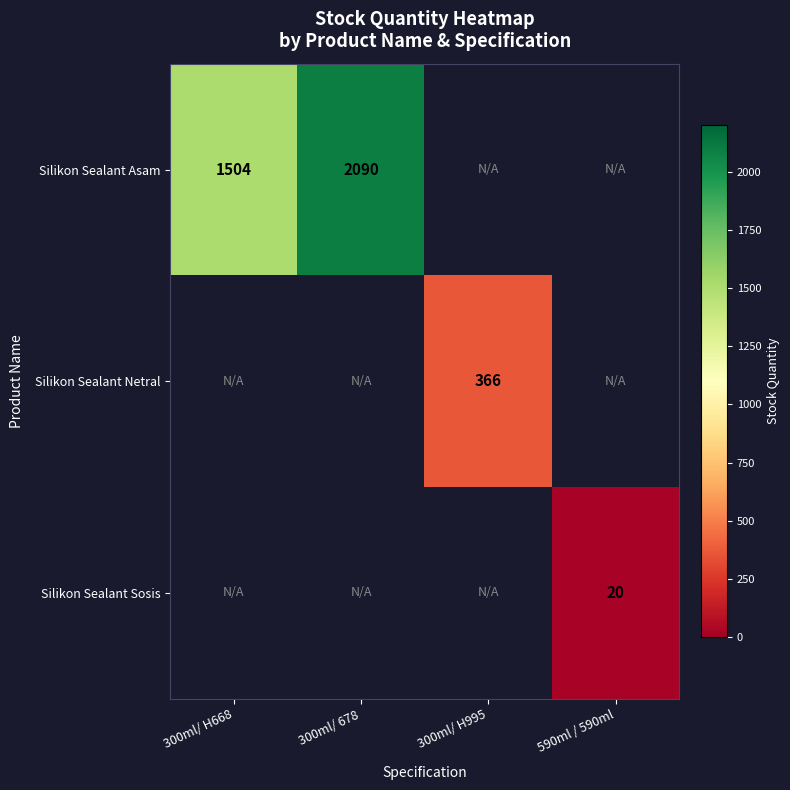

The value of Silikon Sealant Sosis at 590ml / 590ml is 5. True or false?

False